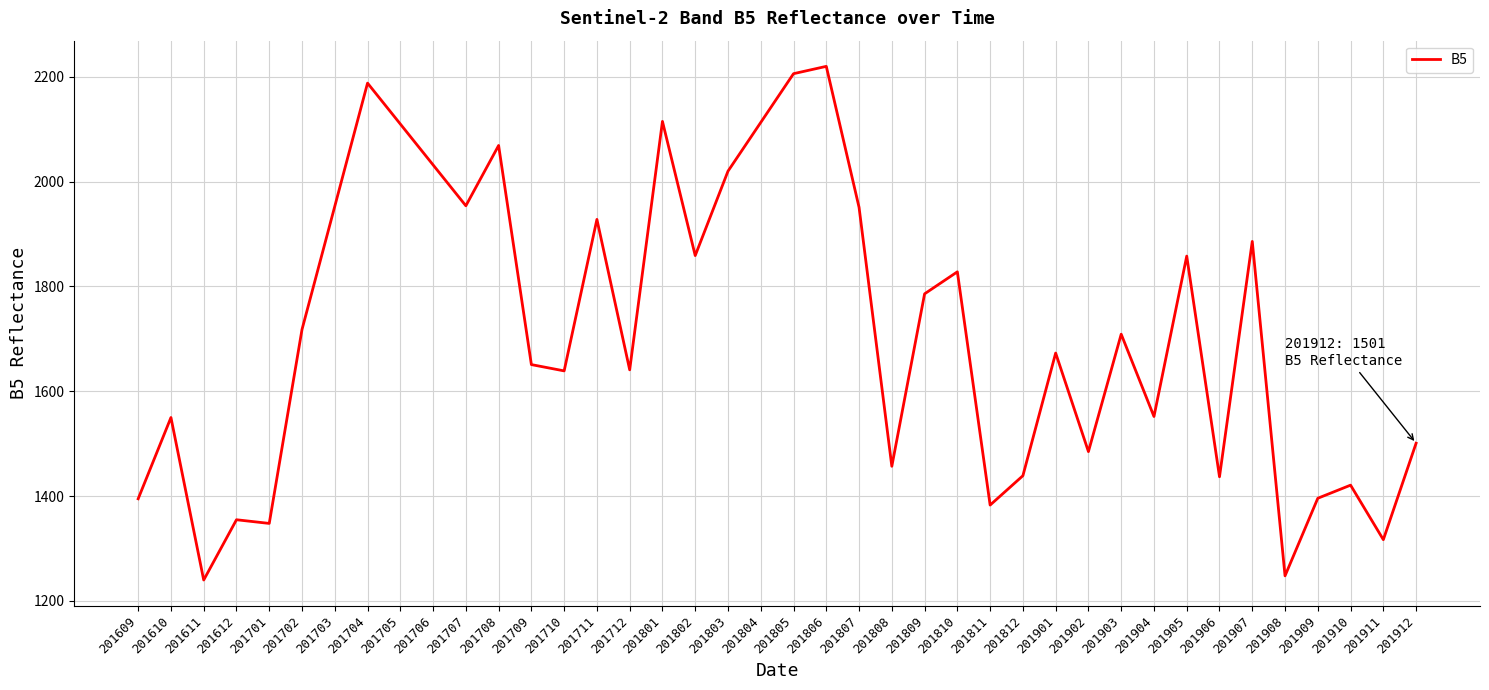

What is the maximum value shown in the chart?

2220